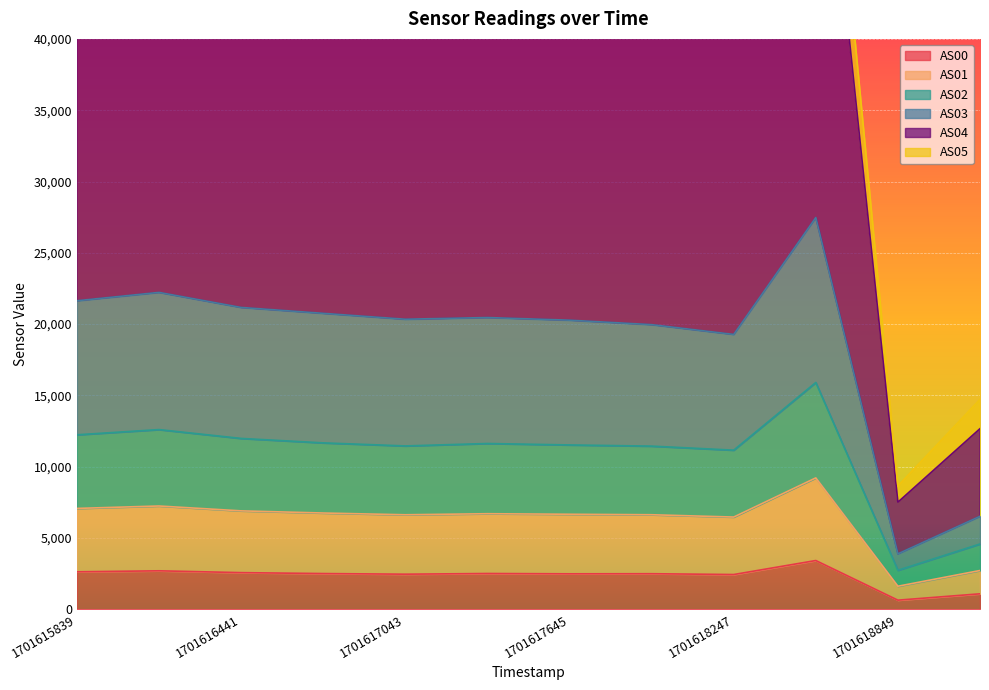

Read the AS04 value at 1701615839.

55754